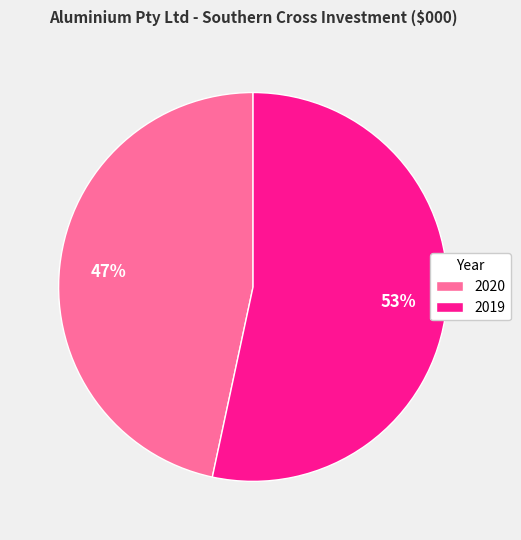

What percentage is the 2020 slice, to the nearest percent?

47%